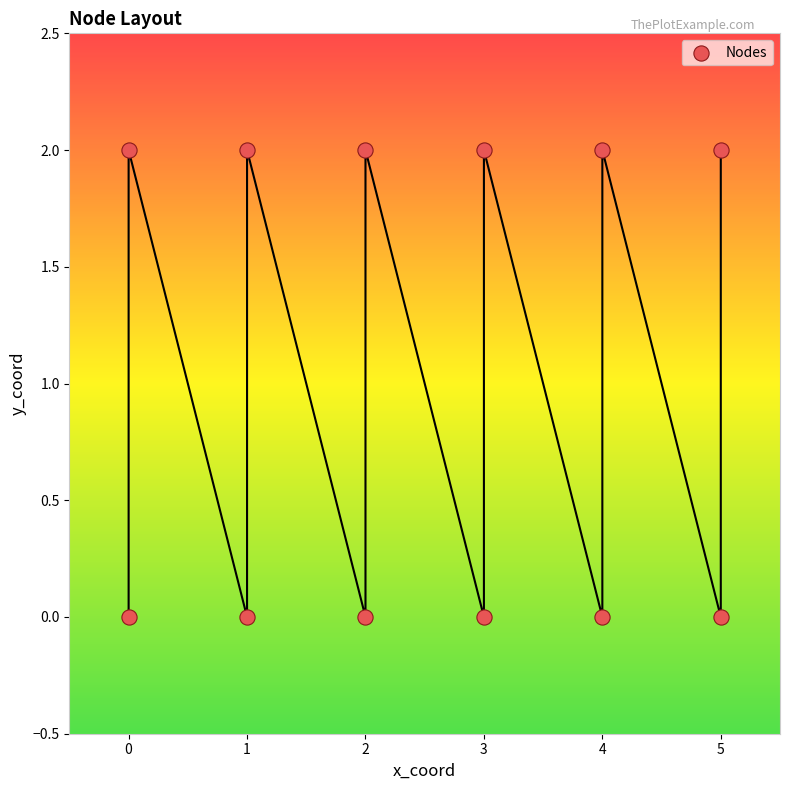

What is the range of X values (max minus min)?

5